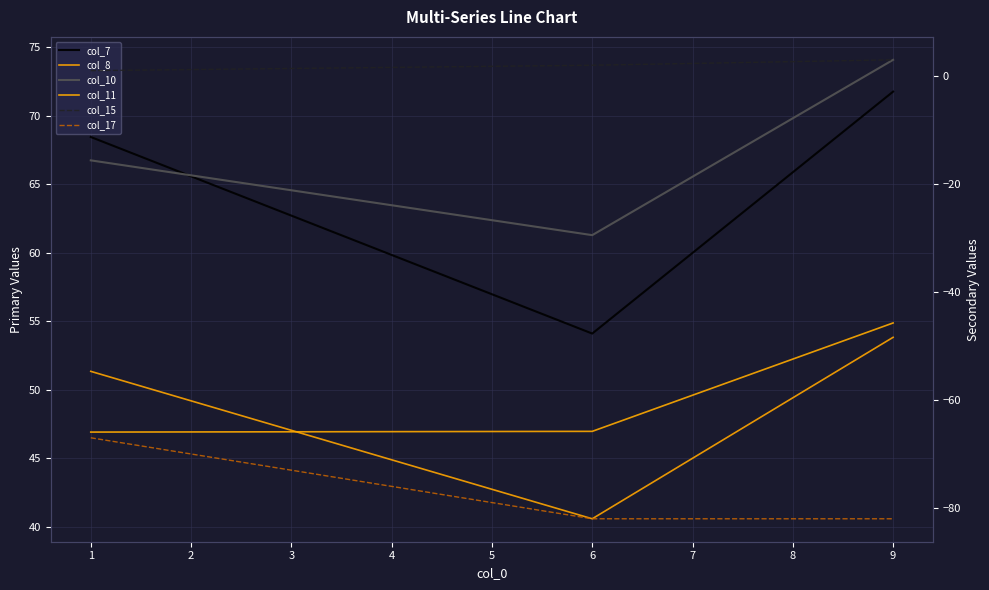

What is the value of the col_15 point at the 3rd from the left?

3.0